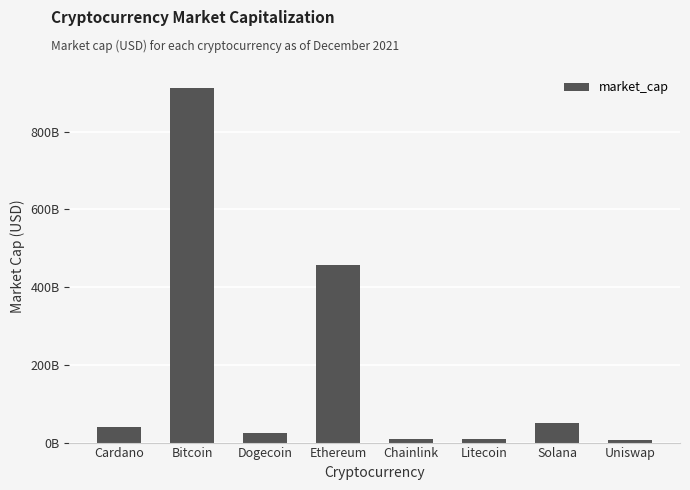

Where does the data first go above 40276410299?

Bitcoin